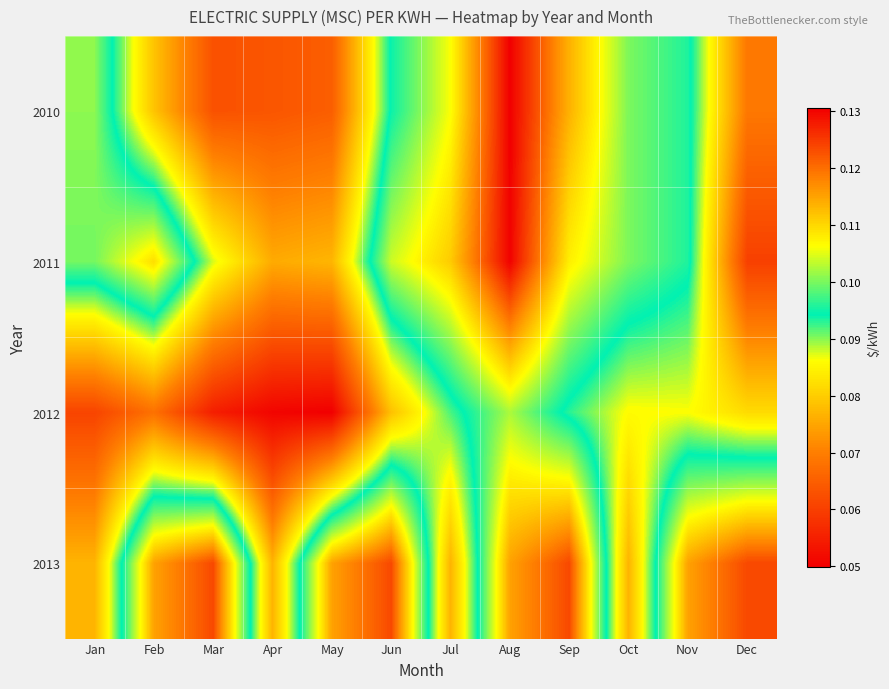

Which has a higher value, Nov or Aug?

Aug